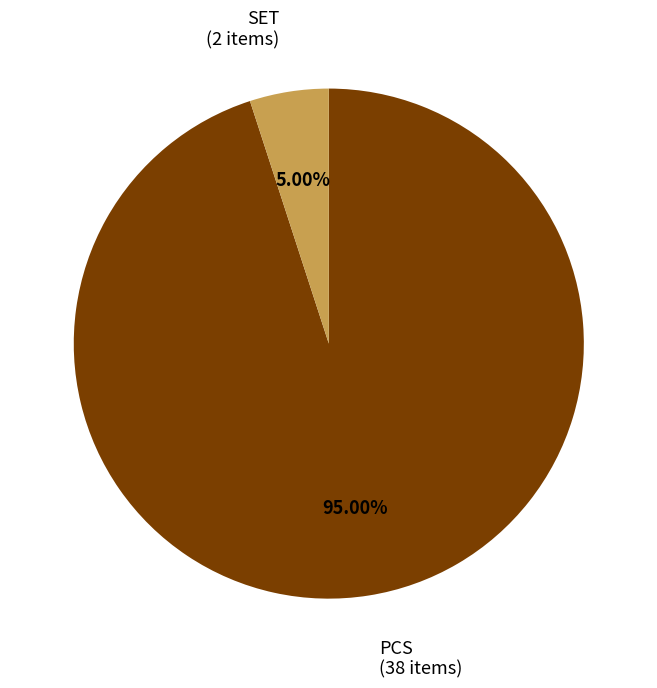

Combined, do SET and PCS account for over 50%?

Yes